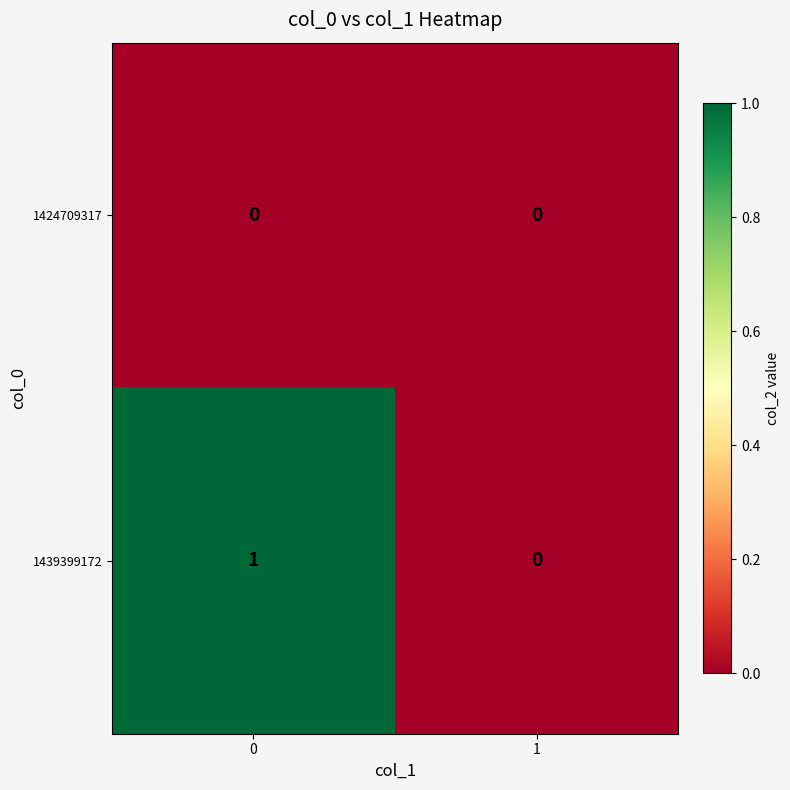

Which series changed the most between 0 and 1?

1439399172